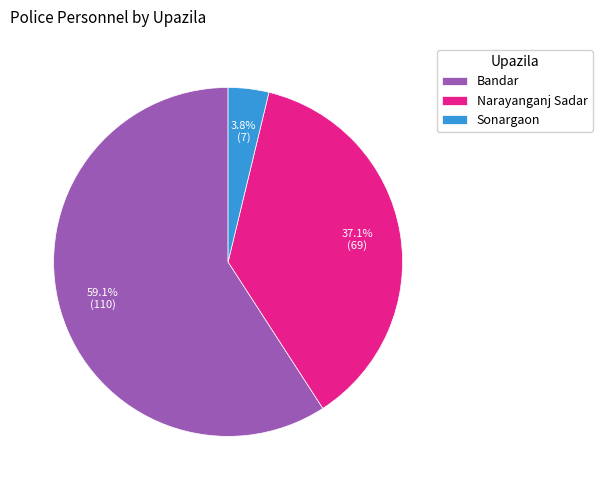

What is the total percentage of Sonargaon and Narayanganj Sadar?

40.9%